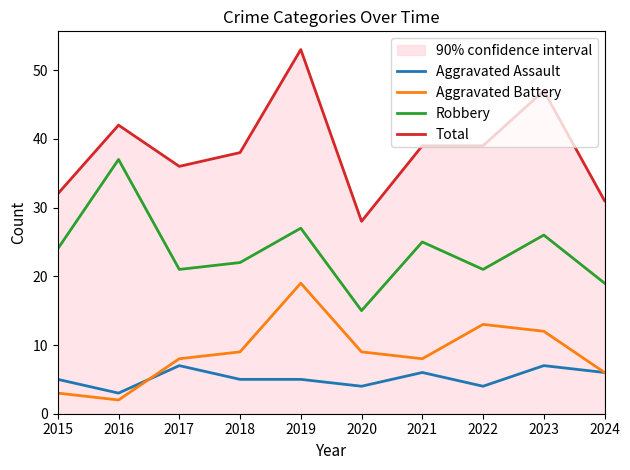

Where does the Aggravated Assault series first go above 5?

2017